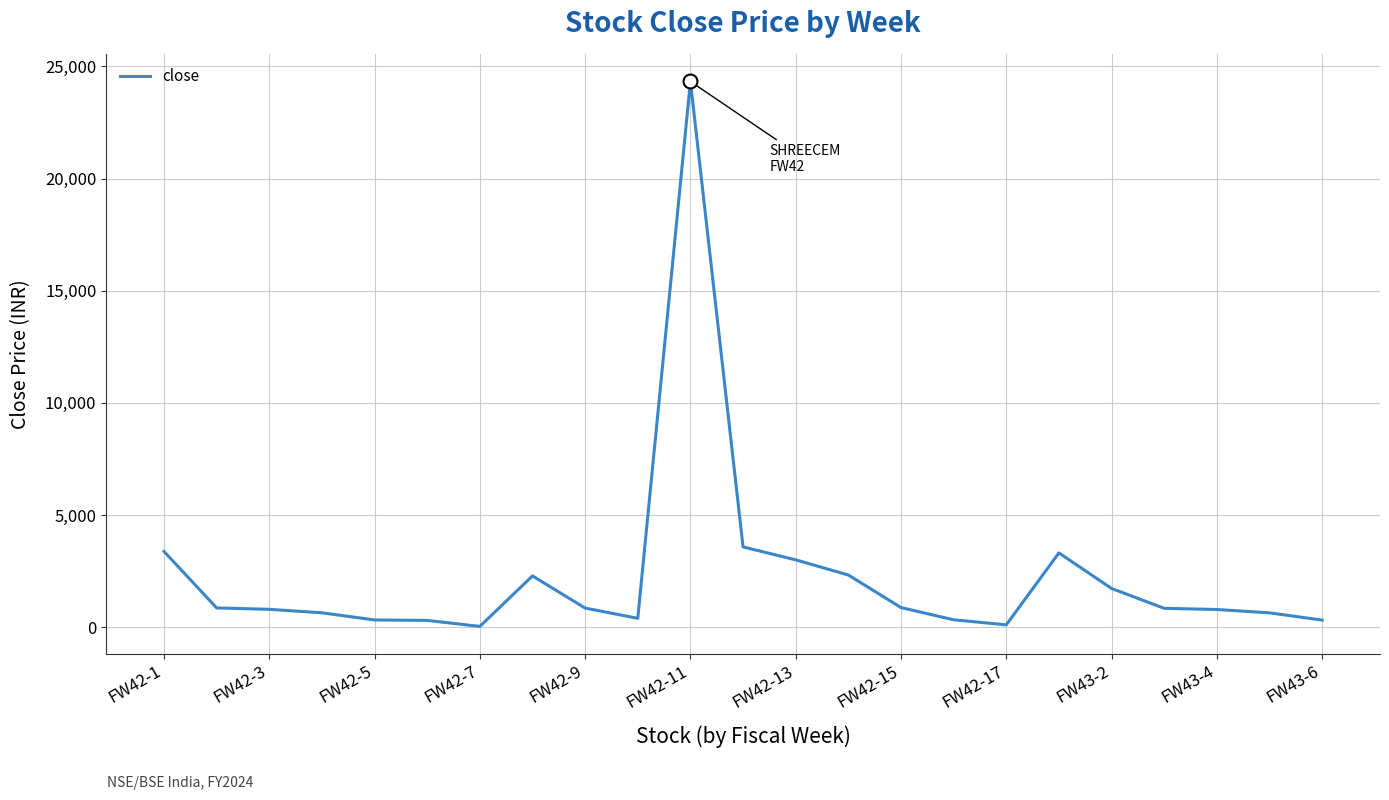

Is this an area chart (filled region under the line)?

No